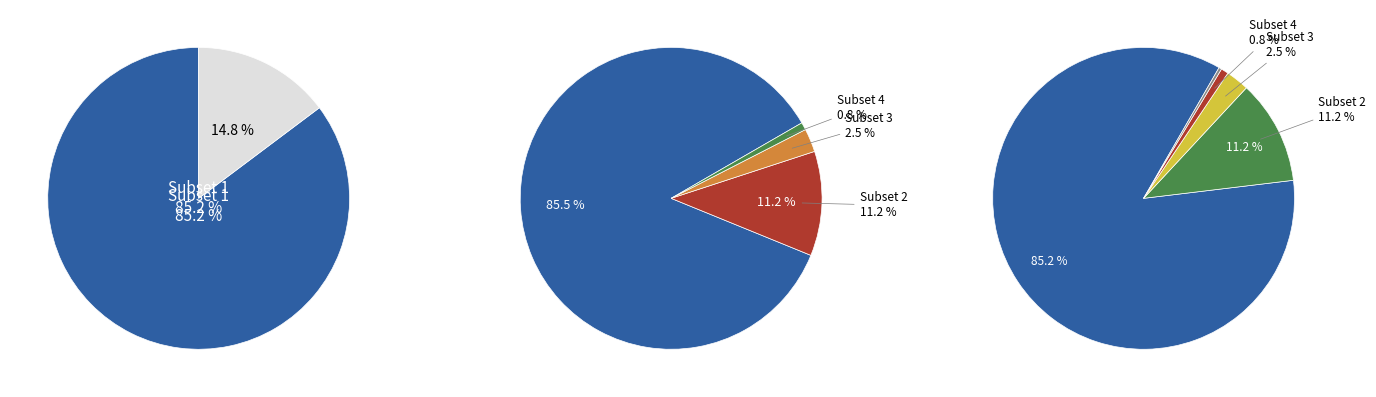

Does Subset 1 represent more than half of the total?

Yes